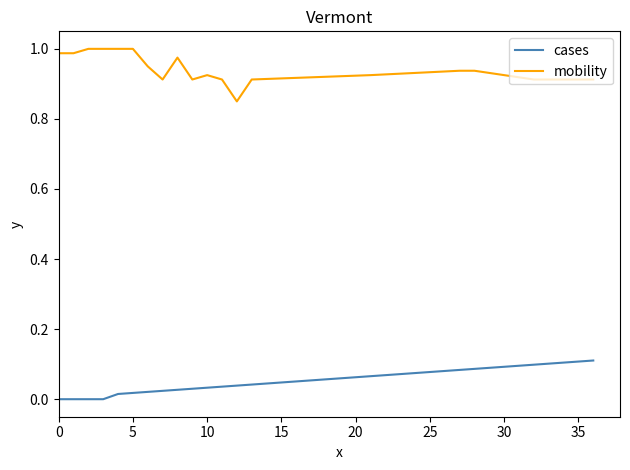

Which series has the largest total across all categories?

mobility